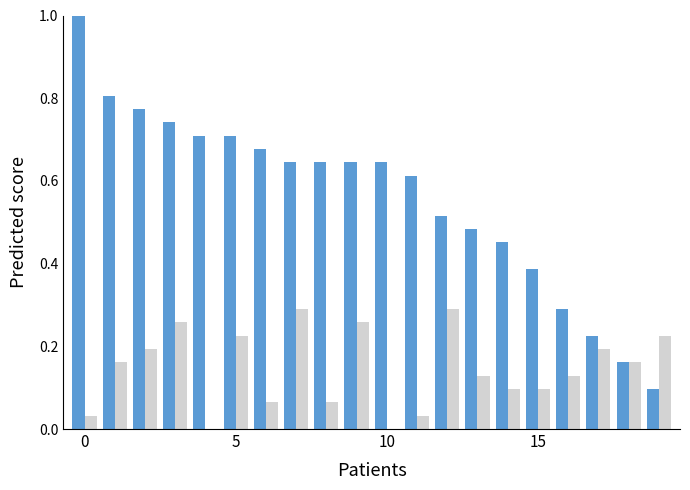

What is the maximum value shown in the chart?

1.0